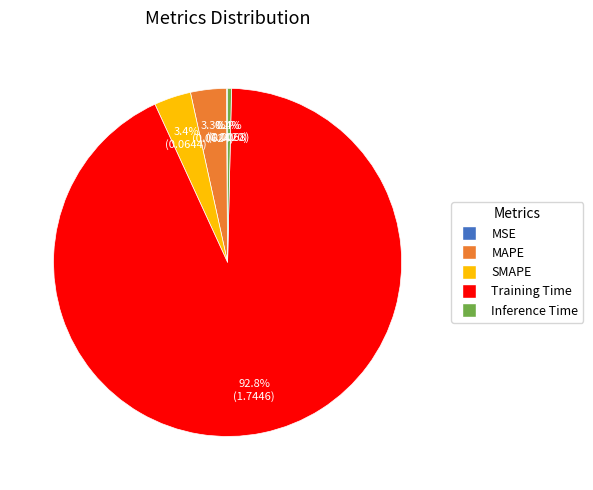

Which category has the biggest portion of the pie?

Training Time